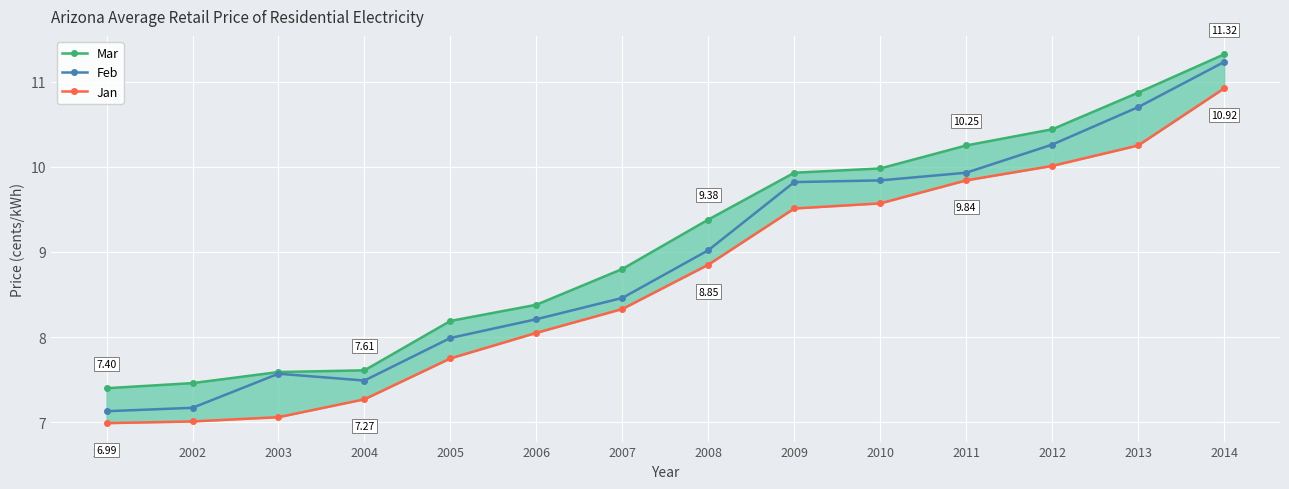

How many series are shown in this chart?

3